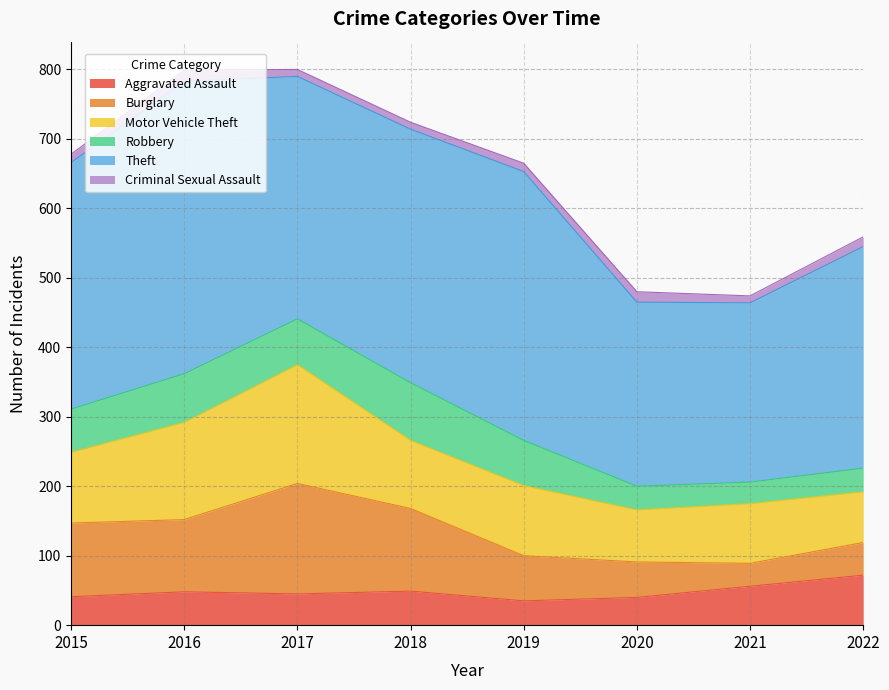

True or false: Theft and Burglary cross at least once.

False